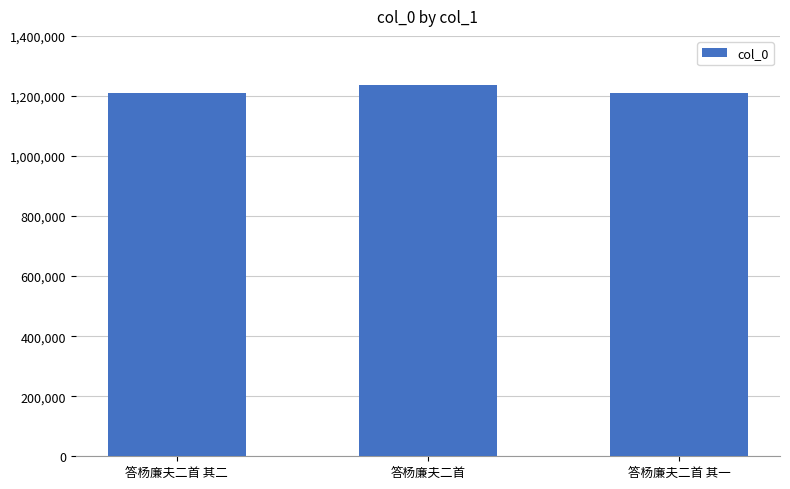

True or false: the data shows 1210408 at 答杨廉夫二首 其一.

True